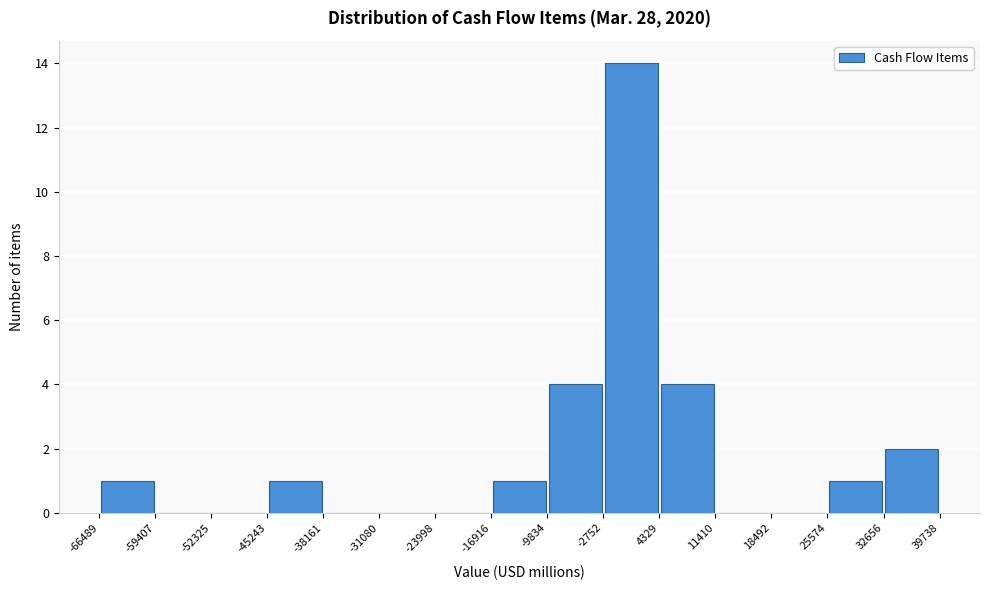

Over which range of the x-axis is the bar tallest?

-2752 to 4329